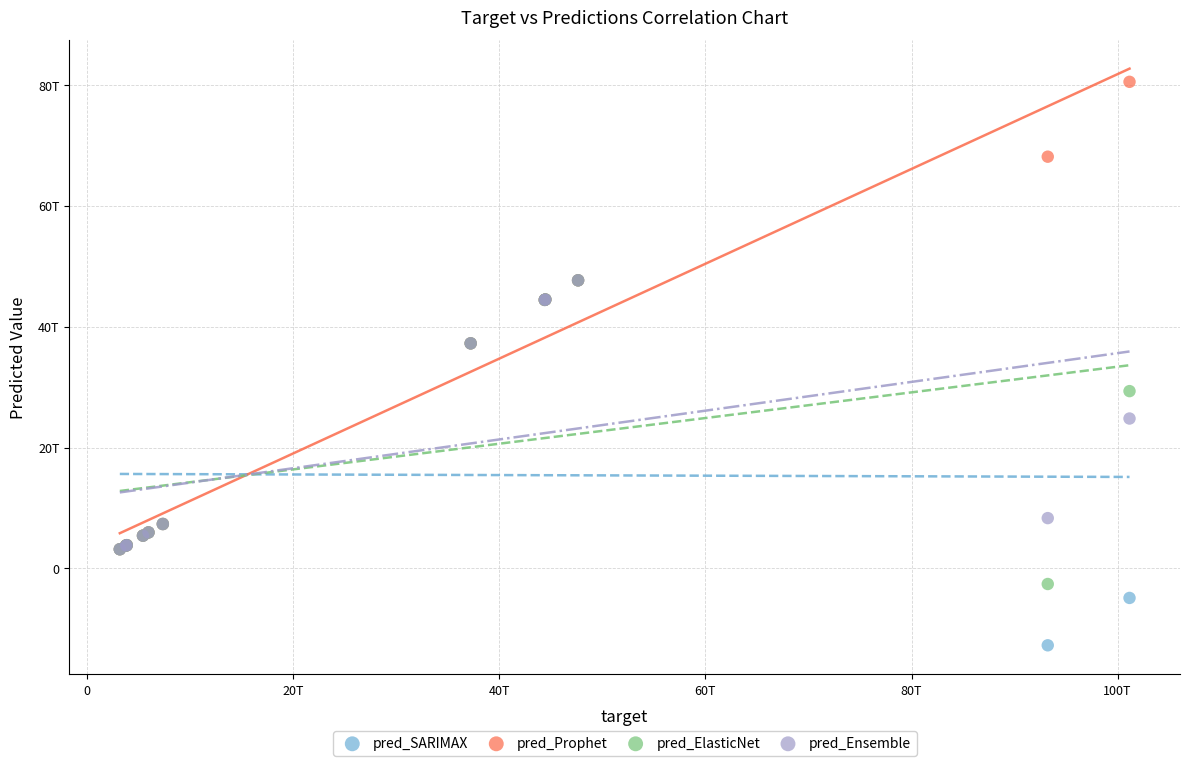

What are all the series names shown in the legend?

pred_SARIMAX, pred_Prophet, pred_ElasticNet, pred_Ensemble